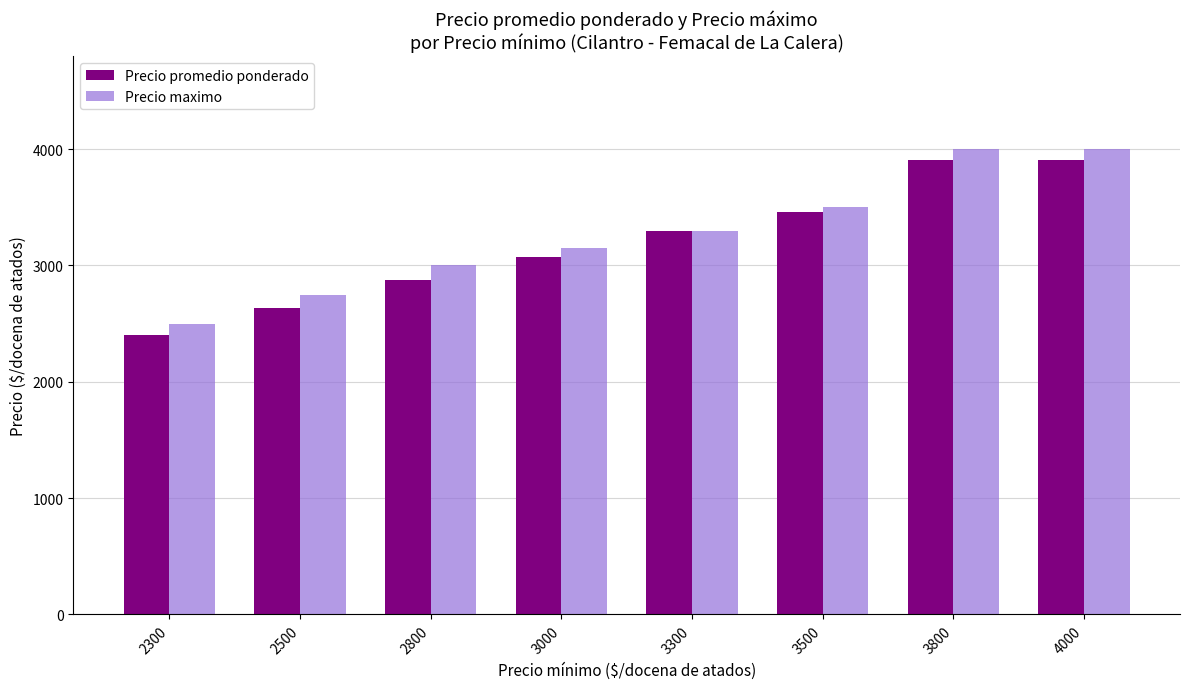

Which series changed the most between 3000 and 3500?

Precio promedio ponderado